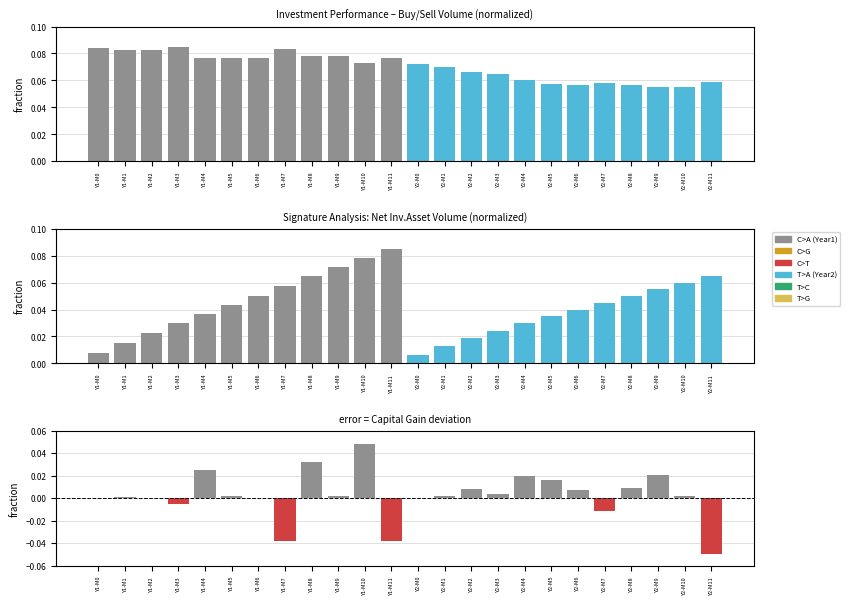

Reading left to right, transcribe all the data shown in this chart.

Buy/Sell Inv.Asset Volume: 0.1	0.1	0.1	0.1	0.1	0.1	0.1	0.1	0.1	0.1	0.1	0.1	0.1	0.1	0.1	0.1	0.1	0.1	0.1	0.1	0.1	0.1	0.1	0.1
Net Inv.Asset Volume: 0.0	0.0	0.0	0.0	0.0	0.0	0.1	0.1	0.1	0.1	0.1	0.1	0.0	0.0	0.0	0.0	0.0	0.0	0.0	0.0	0.1	0.1	0.1	0.1
Capital Gain (normalized): 0.0	0.0	0.0	-0.0	0.0	0.0	0.0	-0.0	0.0	0.0	0.0	-0.0	0.0	0.0	0.0	0.0	0.0	0.0	0.0	-0.0	0.0	0.0	0.0	-0.1